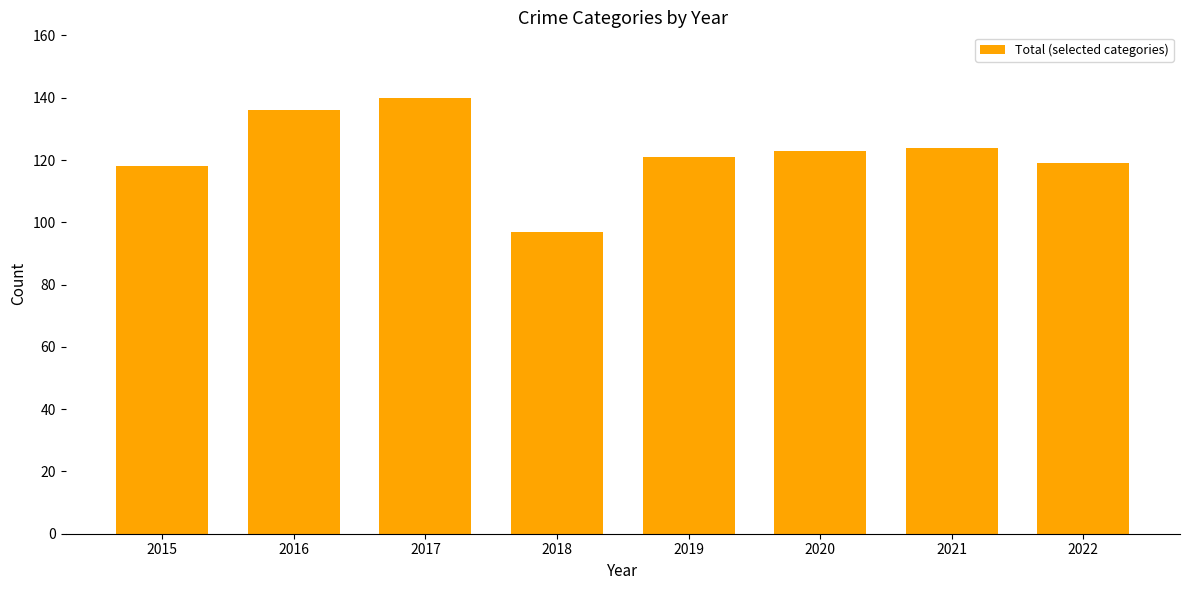

What is the change in value from 2015 to 2018?

-21